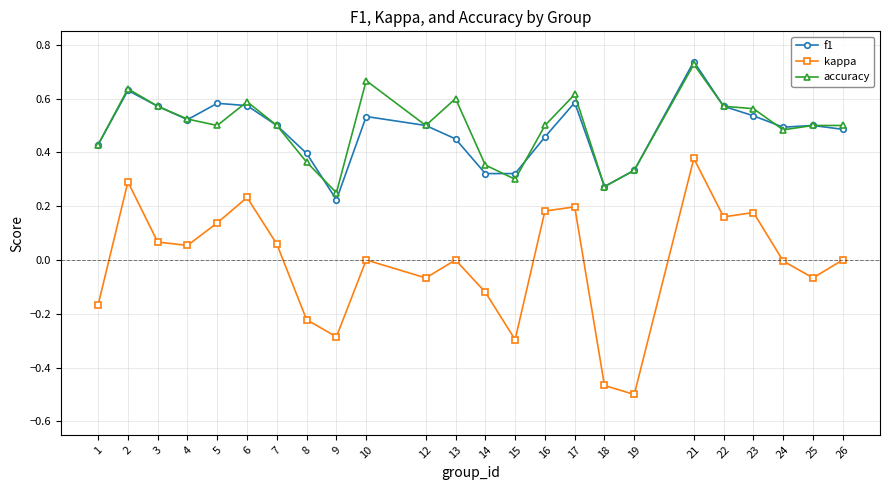

How many series are shown in this chart?

3